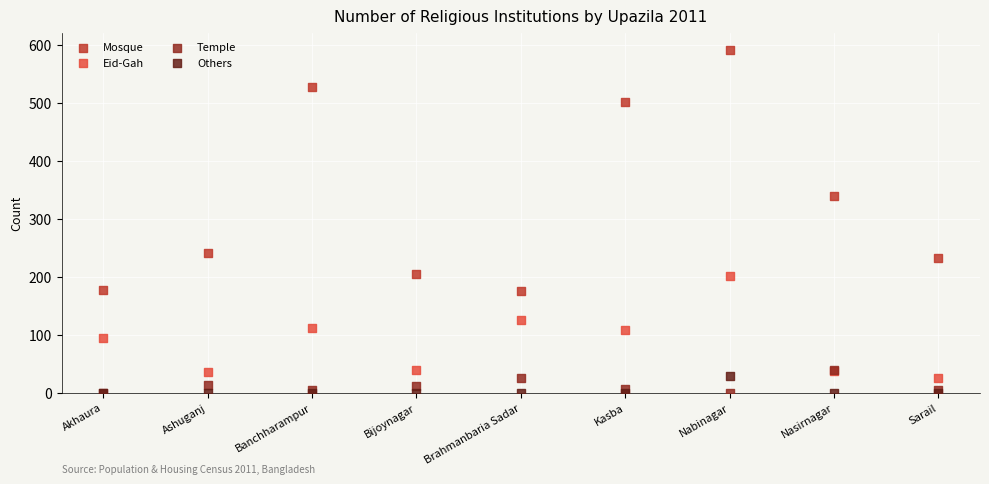

What are all the series names shown in the legend?

Mosque, Eid-Gah, Temple, Others